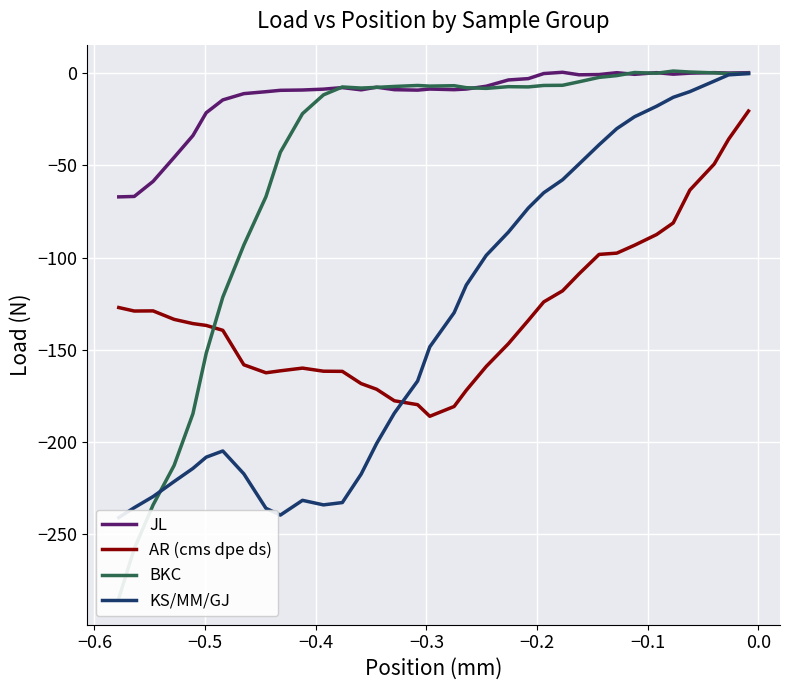

True or false: KS/MM/GJ and JL cross at least once.

False